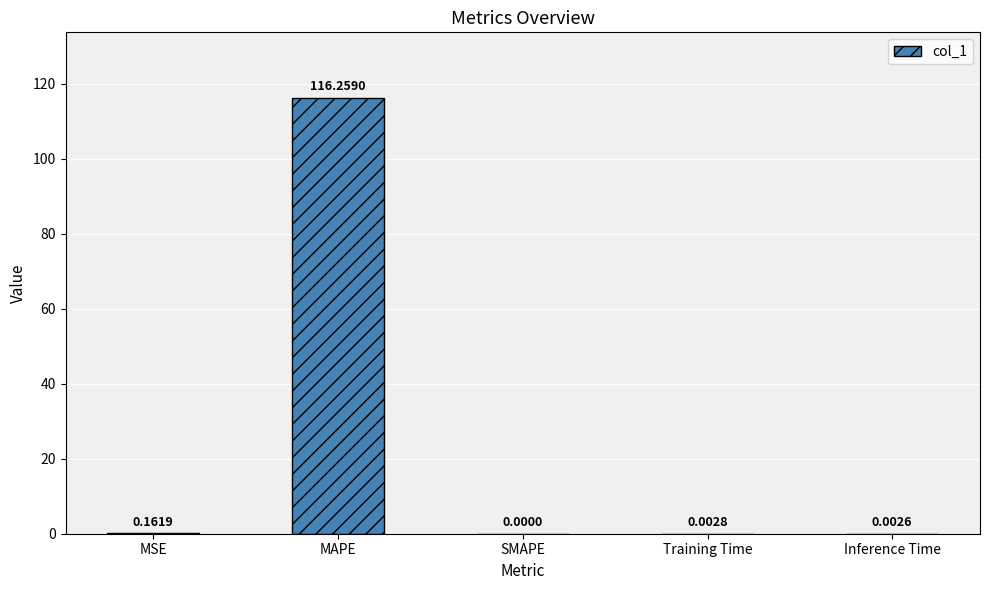

At which label is the value closest to 58?

MSE